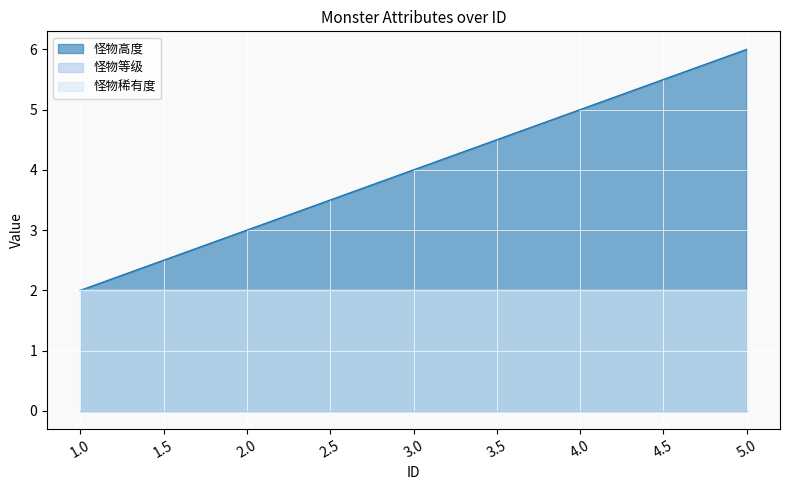

Which series has the widest spread of values?

怪物高度